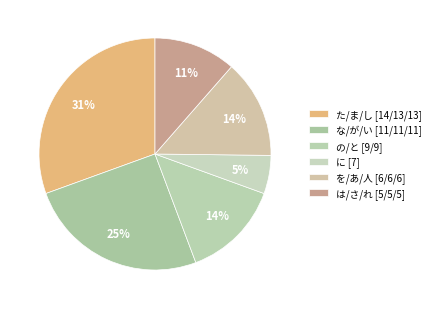

Which slice is the smallest?

に [7]